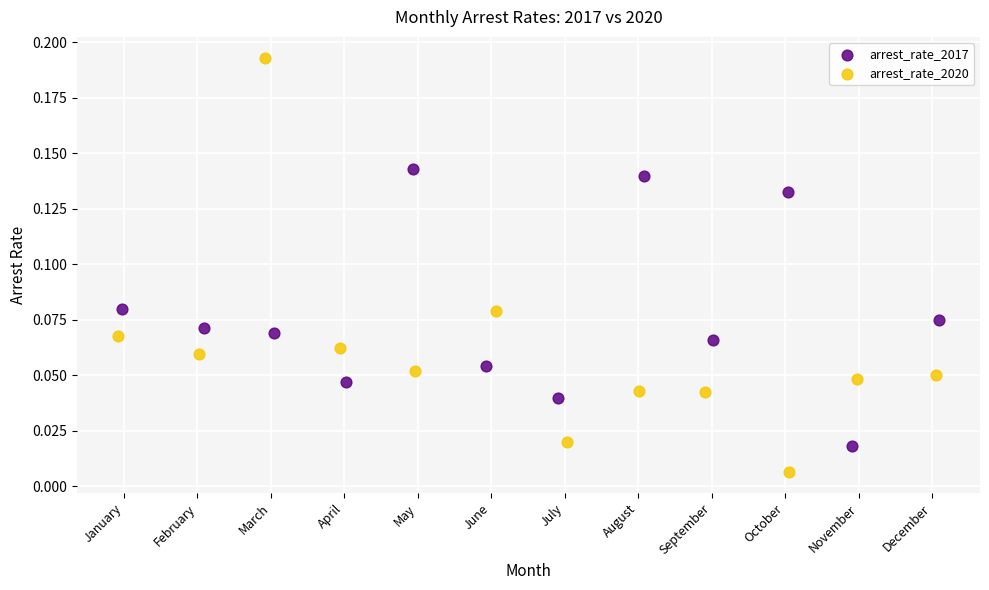

Which series has the largest Y range (max minus min)?

arrest_rate_2020